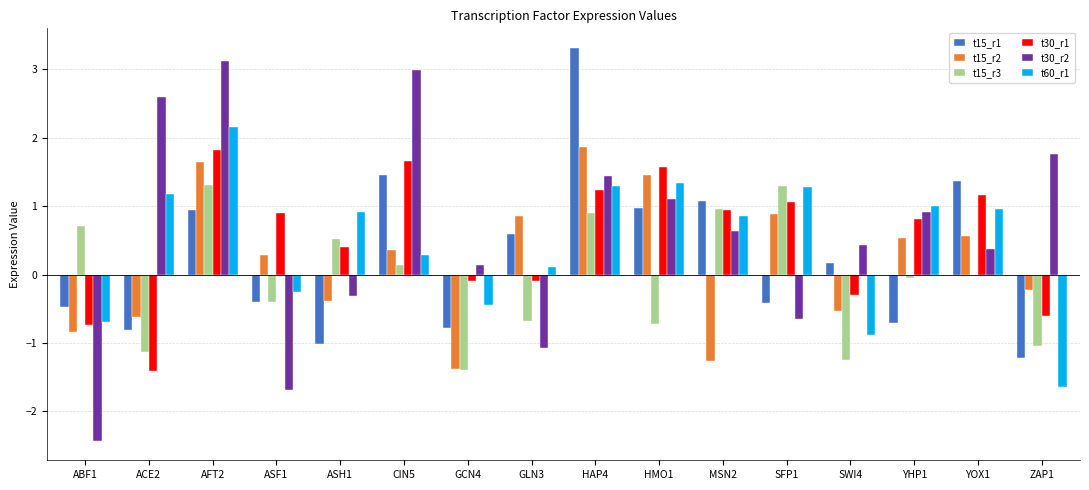

Rank the series at SWI4 from highest to lowest value.

t30_r2, t15_r1, t30_r1, t15_r2, t60_r1, t15_r3